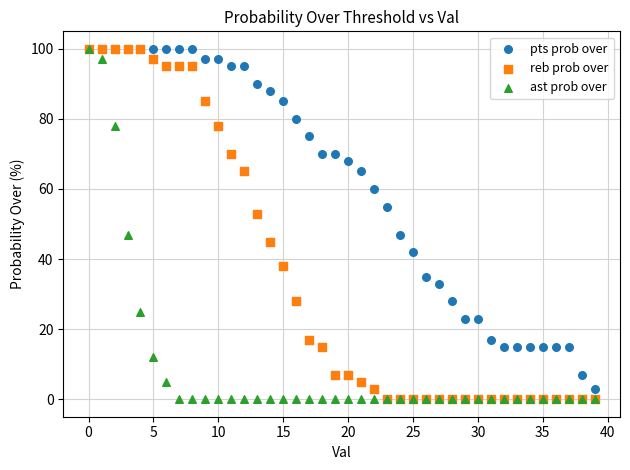

What are all the series names shown in the legend?

pts prob over, reb prob over, ast prob over